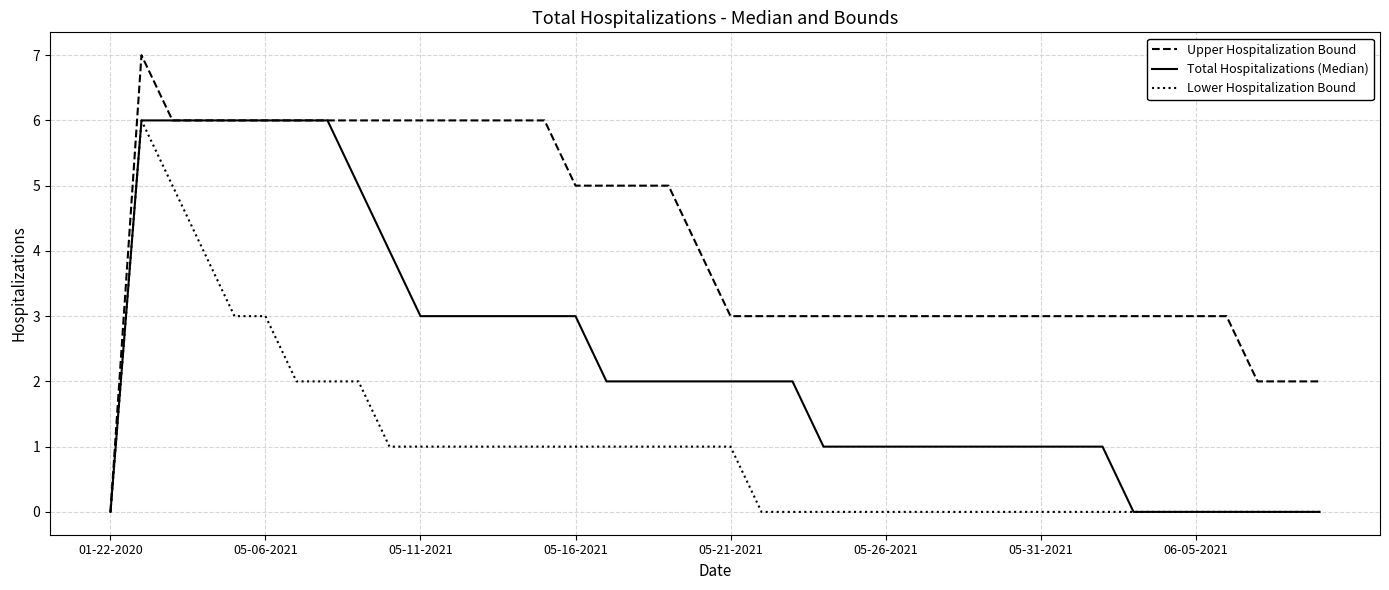

Which series has the largest range (max minus min)?

Upper Hospitalization Bound